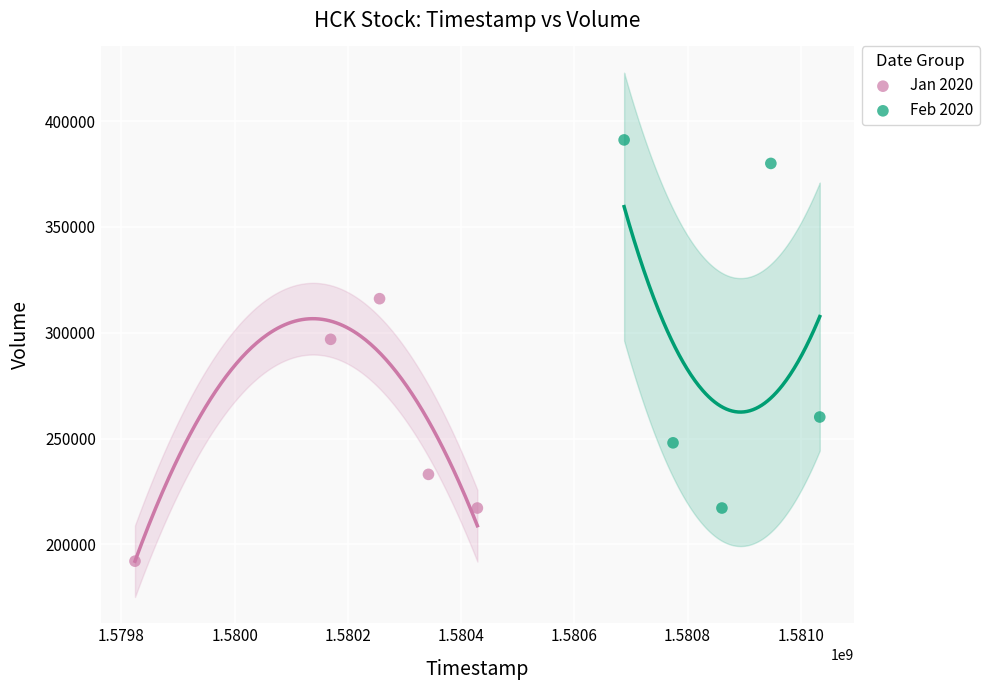

What are all the series names shown in the legend?

Jan 2020, Feb 2020